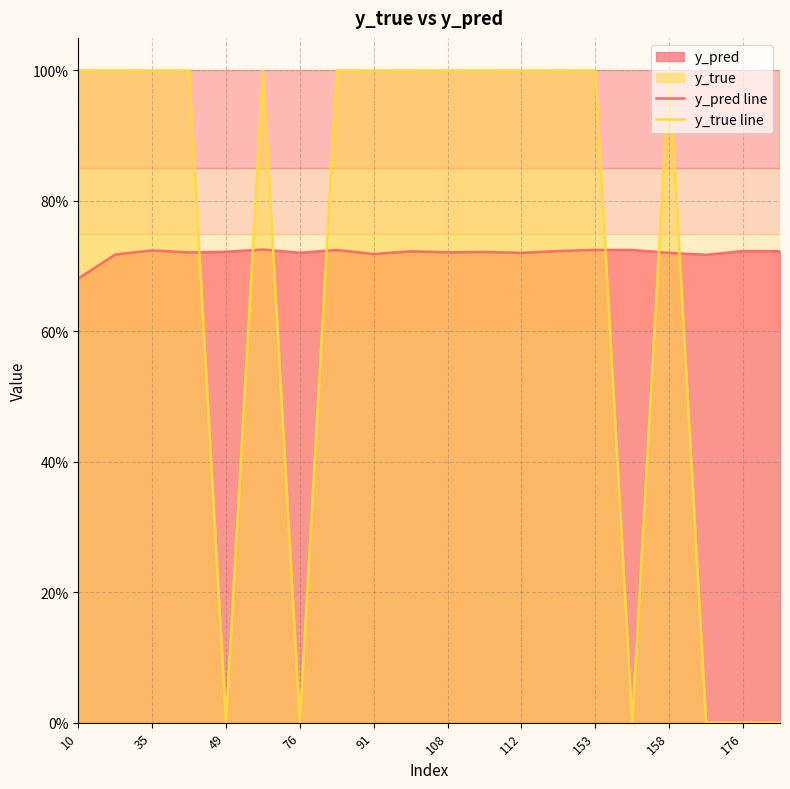

Reading right to left, extract all data points from this chart.

y_pred line: 0.7	0.7	0.7	0.7	0.7	0.7	0.7	0.7	0.7	0.7	0.7	0.7	0.7	0.7	0.7	0.7	0.7	0.7	0.7	0.7
y_true line: 0.0	0.0	0.0	1.0	0.0	1.0	1.0	1.0	1.0	1.0	1.0	1.0	1.0	0.0	1.0	0.0	1.0	1.0	1.0	1.0